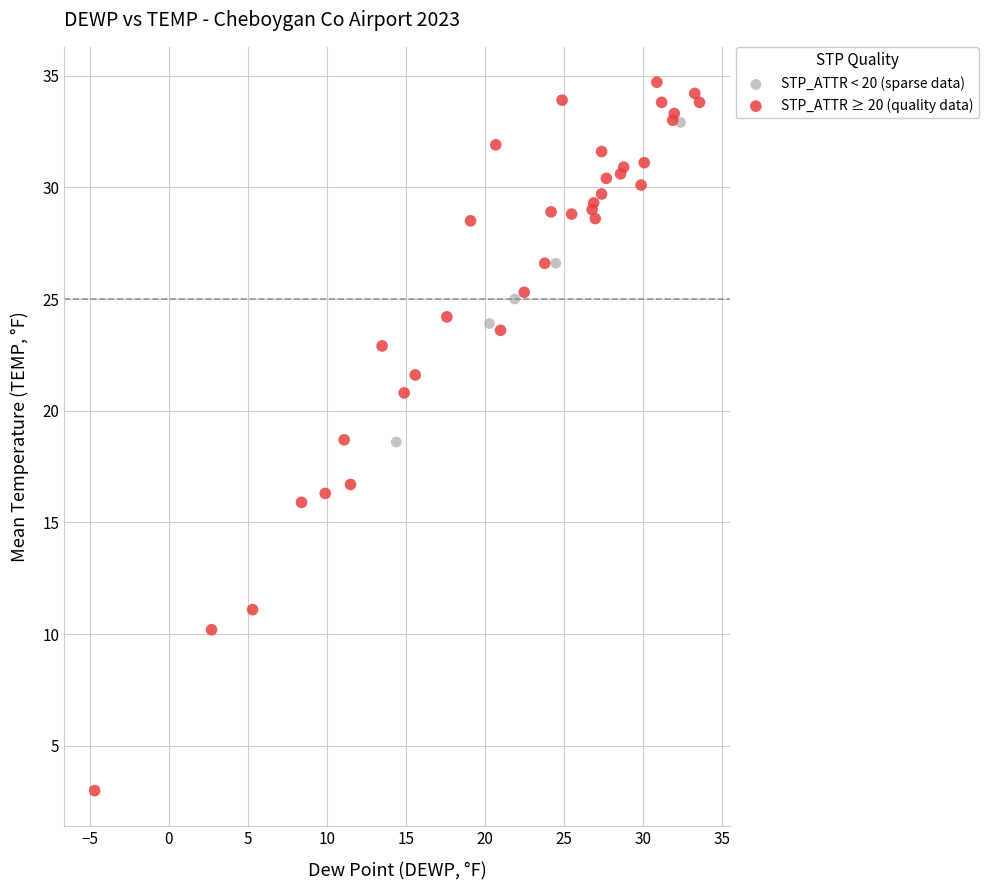

Which series reaches the minimum Y coordinate?

STP_ATTR ≥ 20 (quality data)